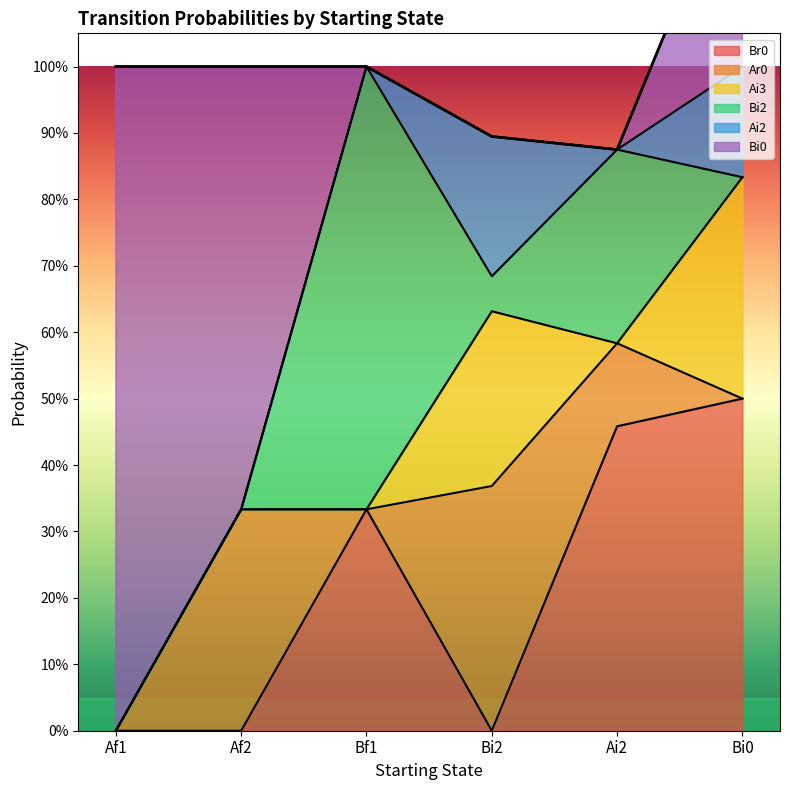

Which category has the lowest value across all series?

Af1